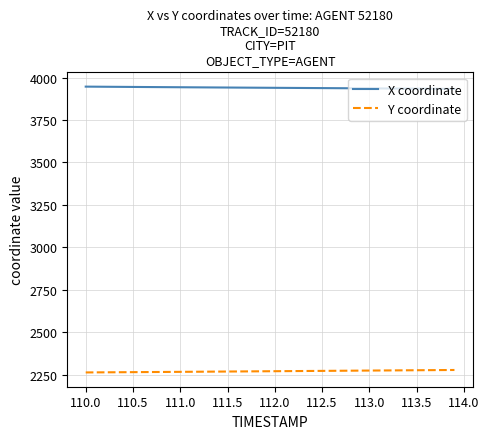

What is the maximum value for Y coordinate?

2276.8